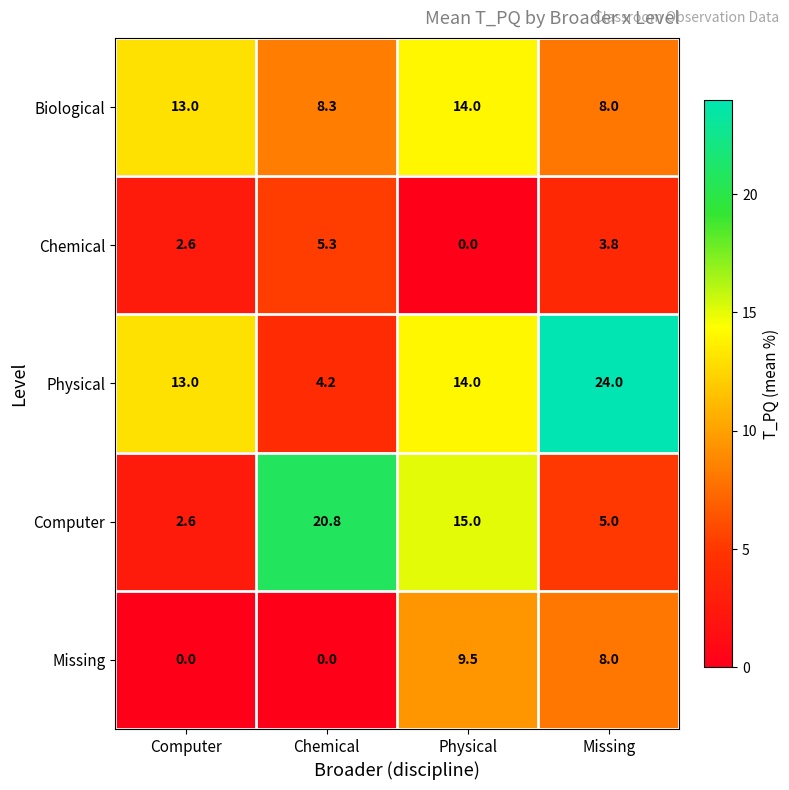

Reading left to right, extract all data points from this chart.

Biological: 13.0	8.3	14.0	8.0
Chemical: 2.6	5.3	0.0	3.8
Physical: 13.0	4.2	14.0	24.0
Computer: 2.6	20.8	15.0	5.0
Missing: 0.0	0.0	9.5	8.0